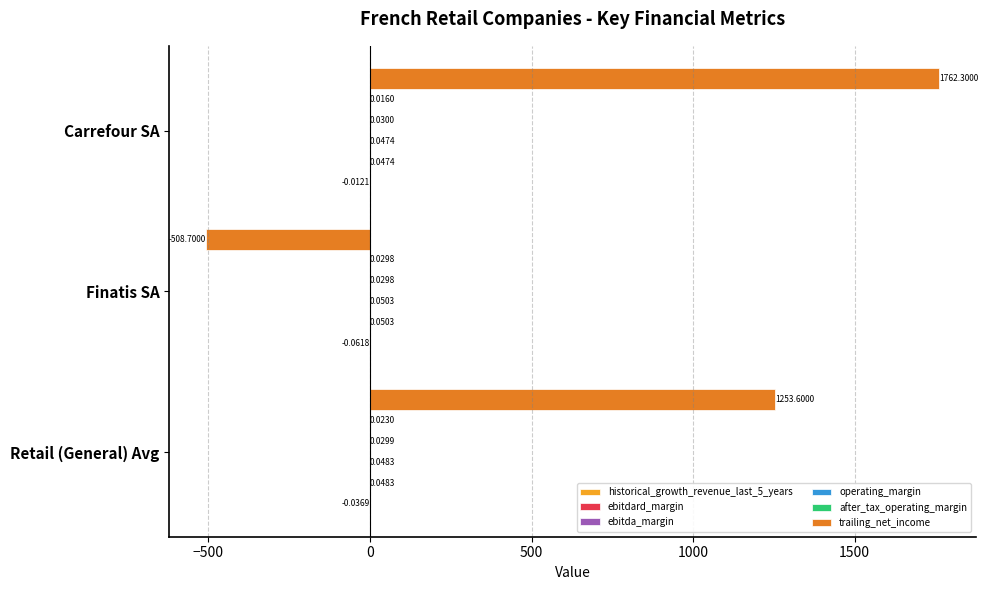

What is the sum of all trailing_net_income values?

2507.2